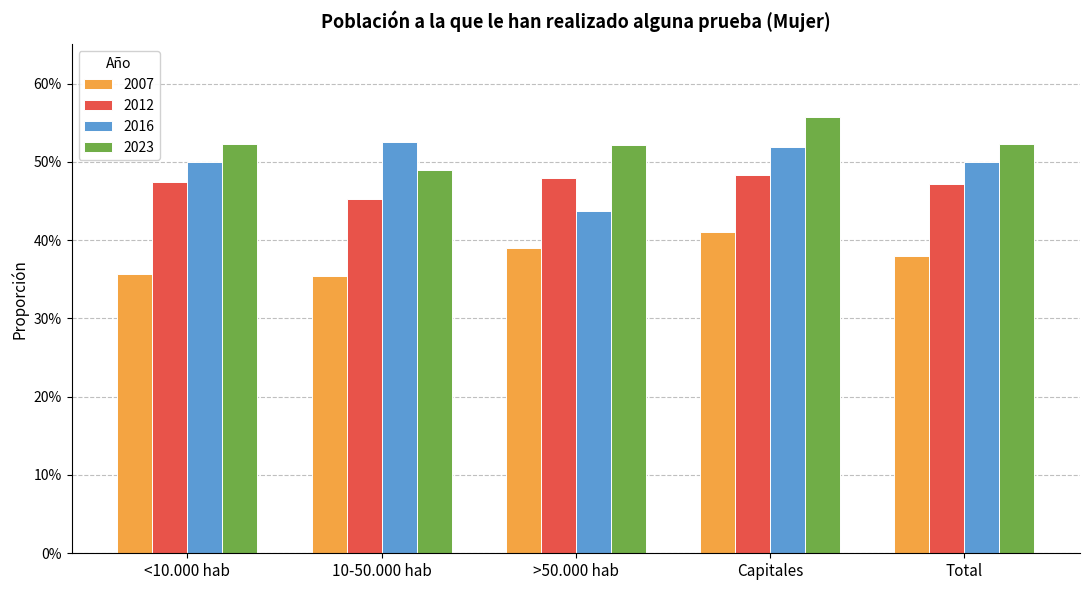

What is the label of the 5th bar from the right?

<10.000 hab